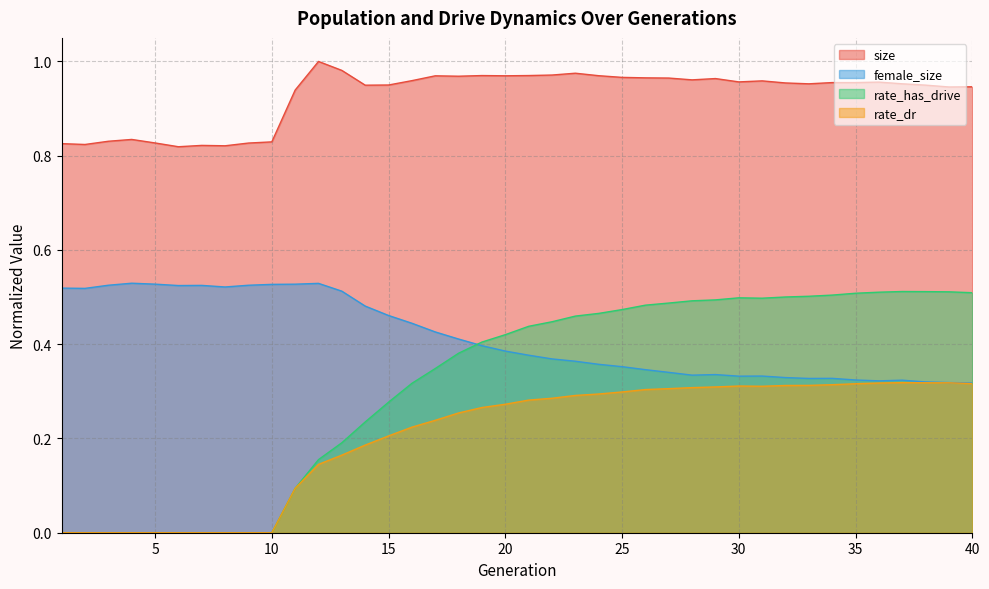

At which category does rate_dr reach its first local peak?

30